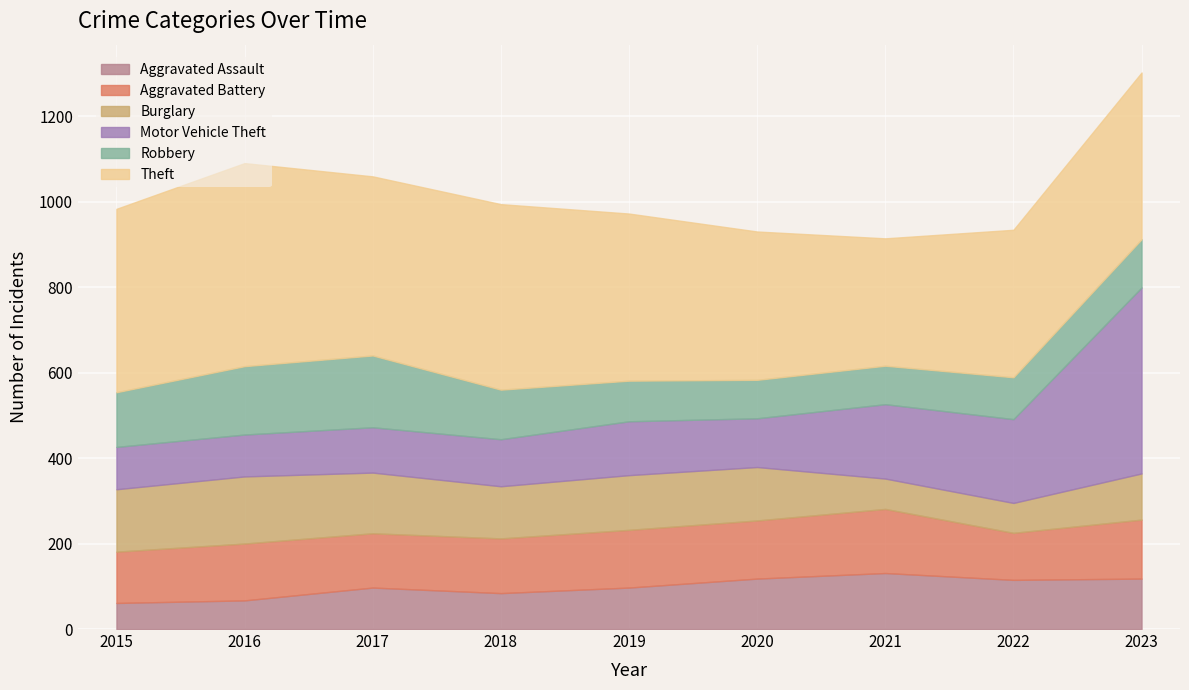

What is the difference between the maximum and second lowest values in the Aggravated Assault series?

64